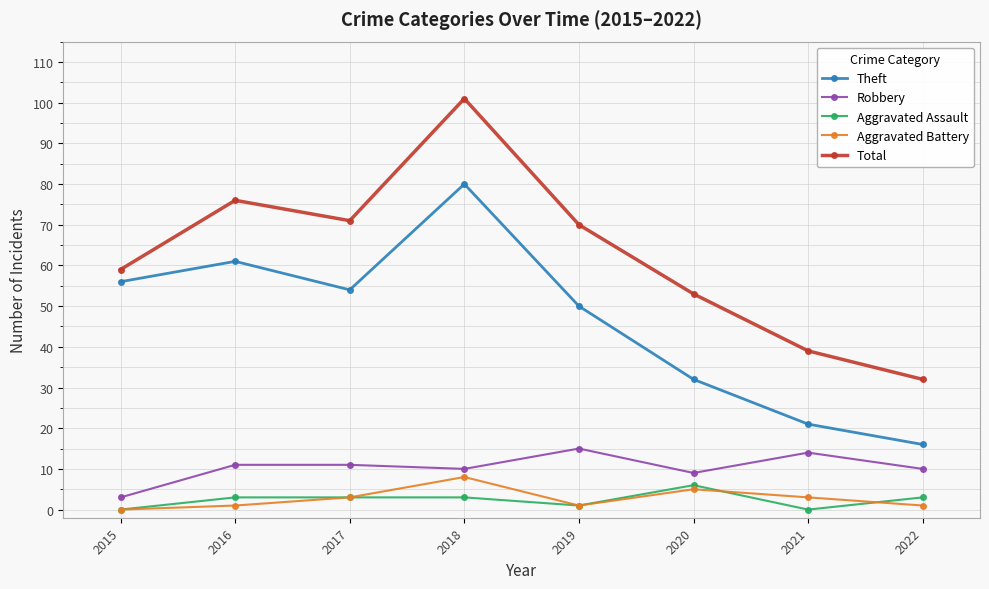

Between 2015 and 2018, which series saw the biggest shift?

Total